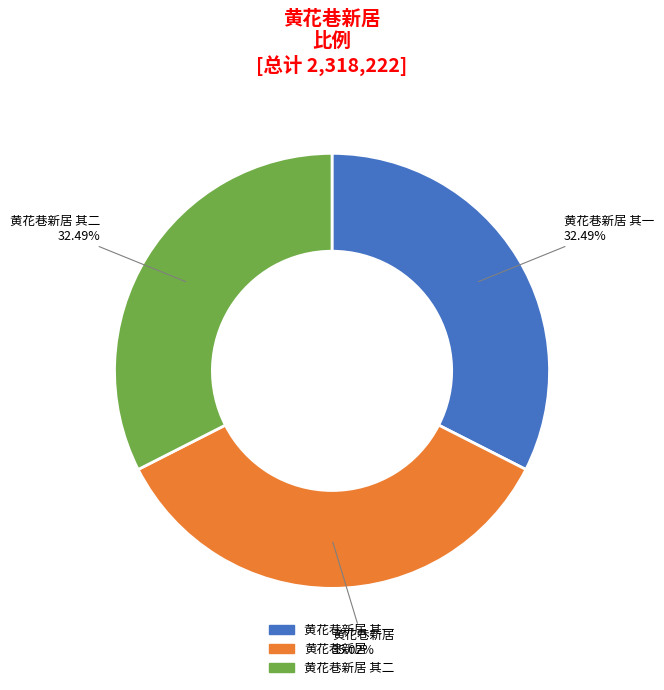

Is there a majority slice in this chart?

No